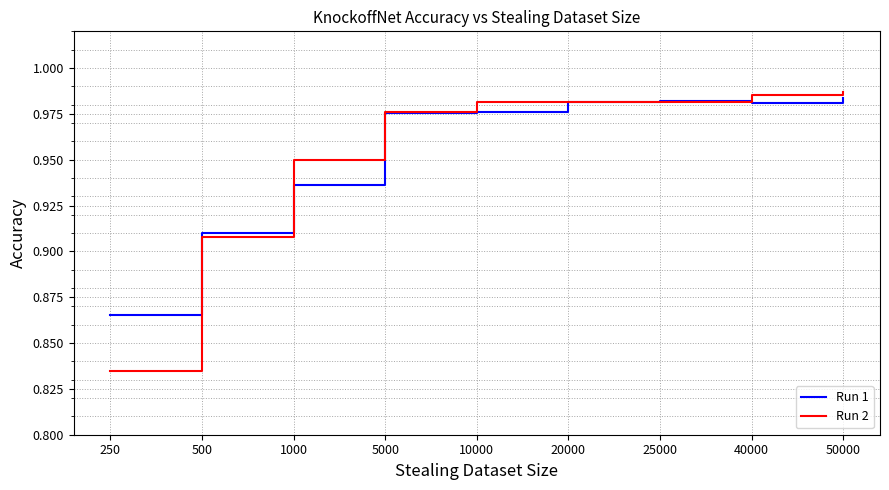

At 250, list the series in order from smallest to largest.

Run 2, Run 1